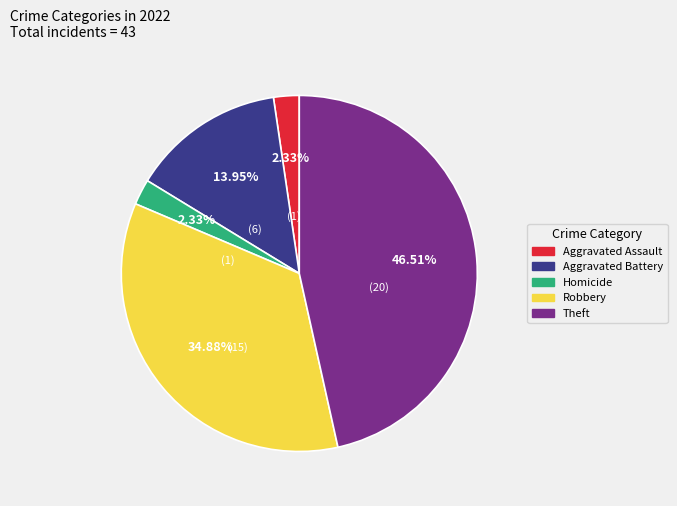

Which slice is the largest?

Theft